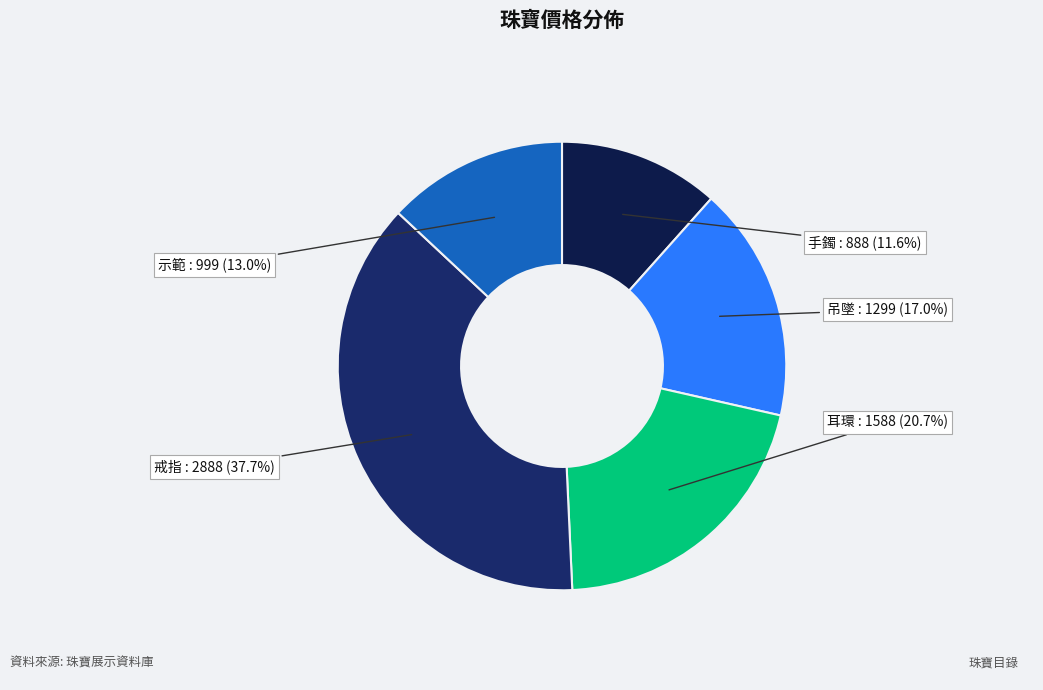

What percentage is NOT represented by 耳環?

79.3%